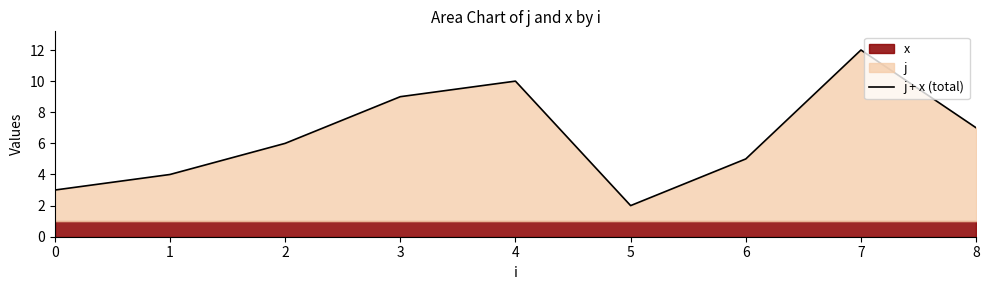

How many lines are shown in the chart?

1